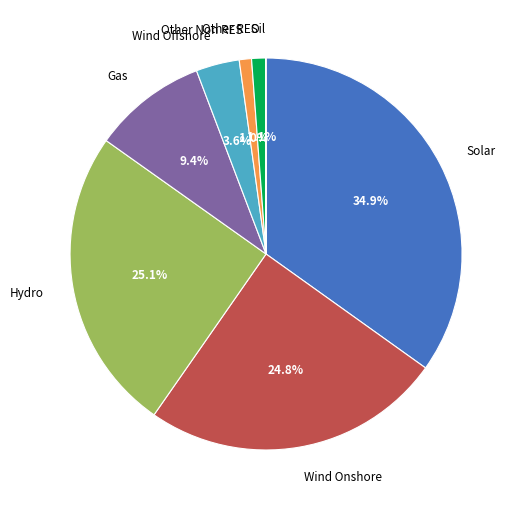

Which category has the biggest portion of the pie?

Solar